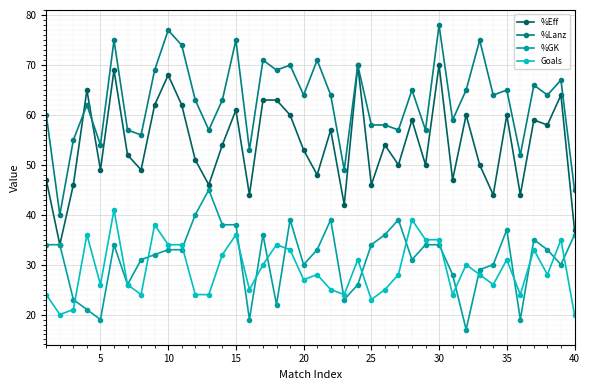

What is the value of the %Lanz point at the 10th from the left?

77